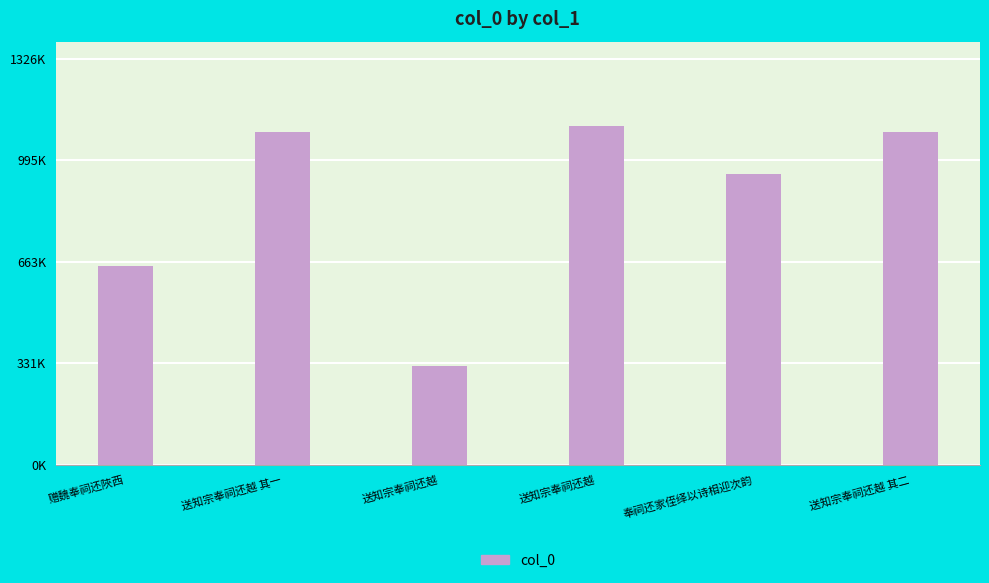

The chart shows a value of 650660 at 赠魏奉祠还陜西. True or false?

True